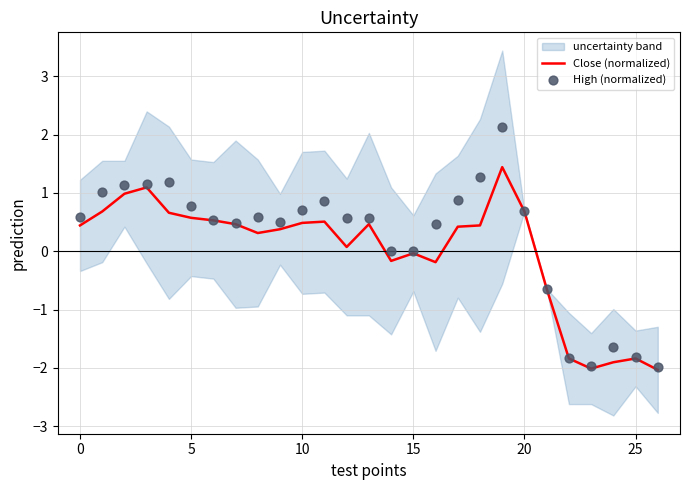

At which category is the sum across all series the highest?

19